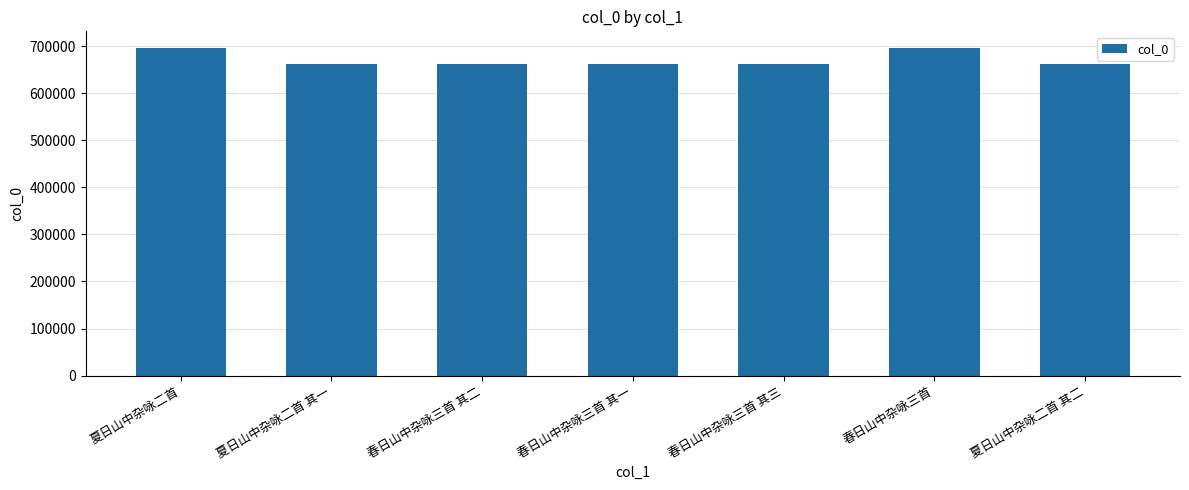

The chart shows a value of 387368 at 春日山中杂咏三首 其二. True or false?

False